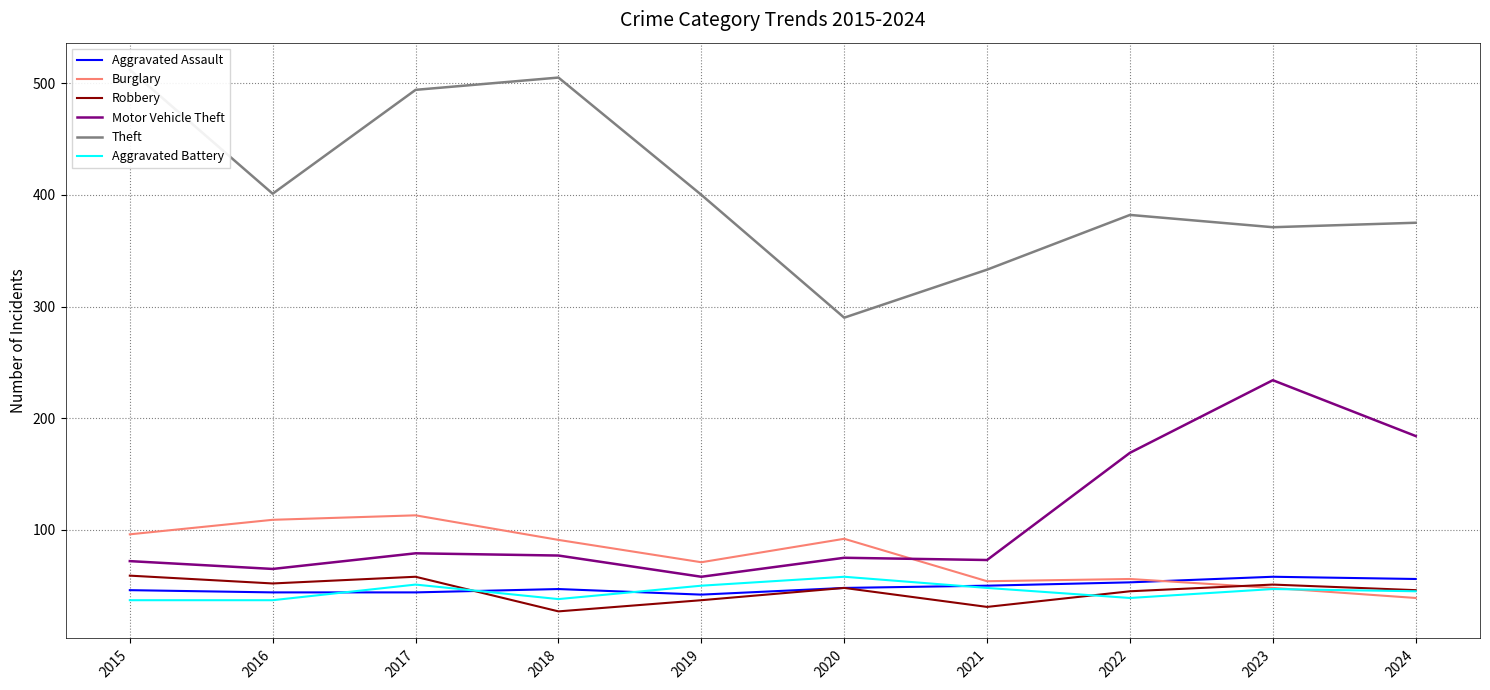

What is the sum of the Aggravated Battery values at 2019 and 2021?

98